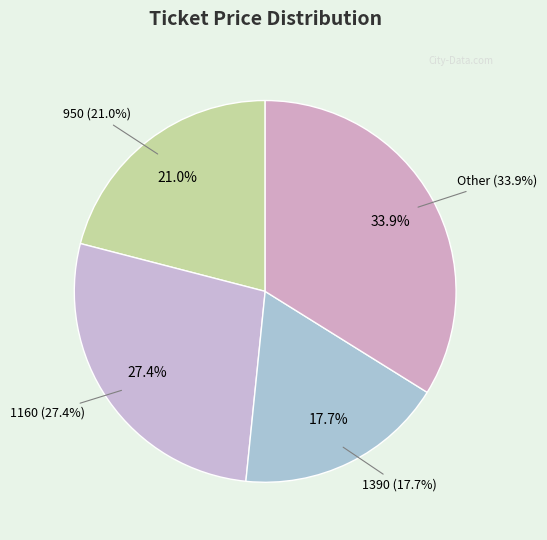

How many slices are in this pie chart?

4